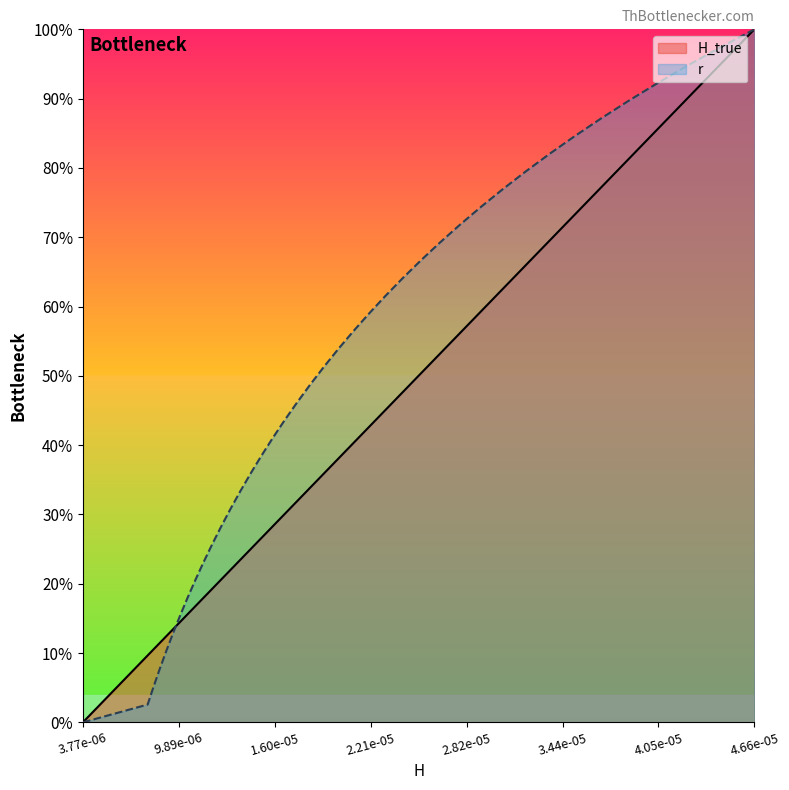

At which label does r reach its minimum?

3.77e-06